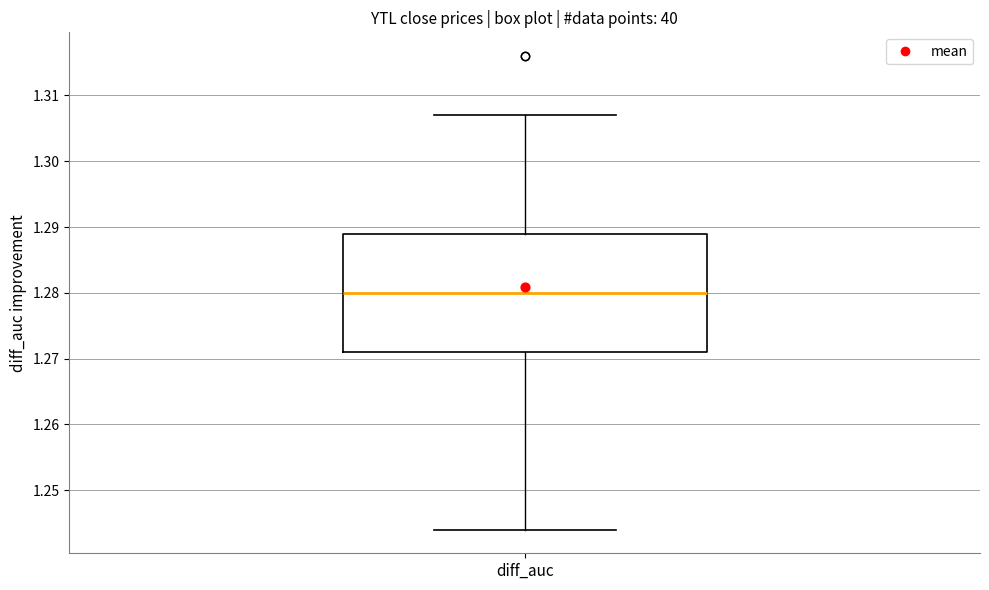

Transcribe this box plot: give where the median line is, the range the box spans, and where the two whiskers end, as read against the y-axis. The values are not printed on the chart, so give them approximately, as read against the axis.

median 1.280, box 1.271 to 1.289, whiskers 1.244 to 1.307